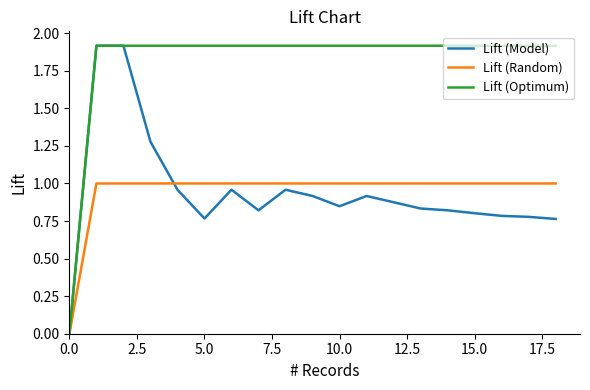

True or false: Lift (Model) has more than 2 interior local peaks.

True